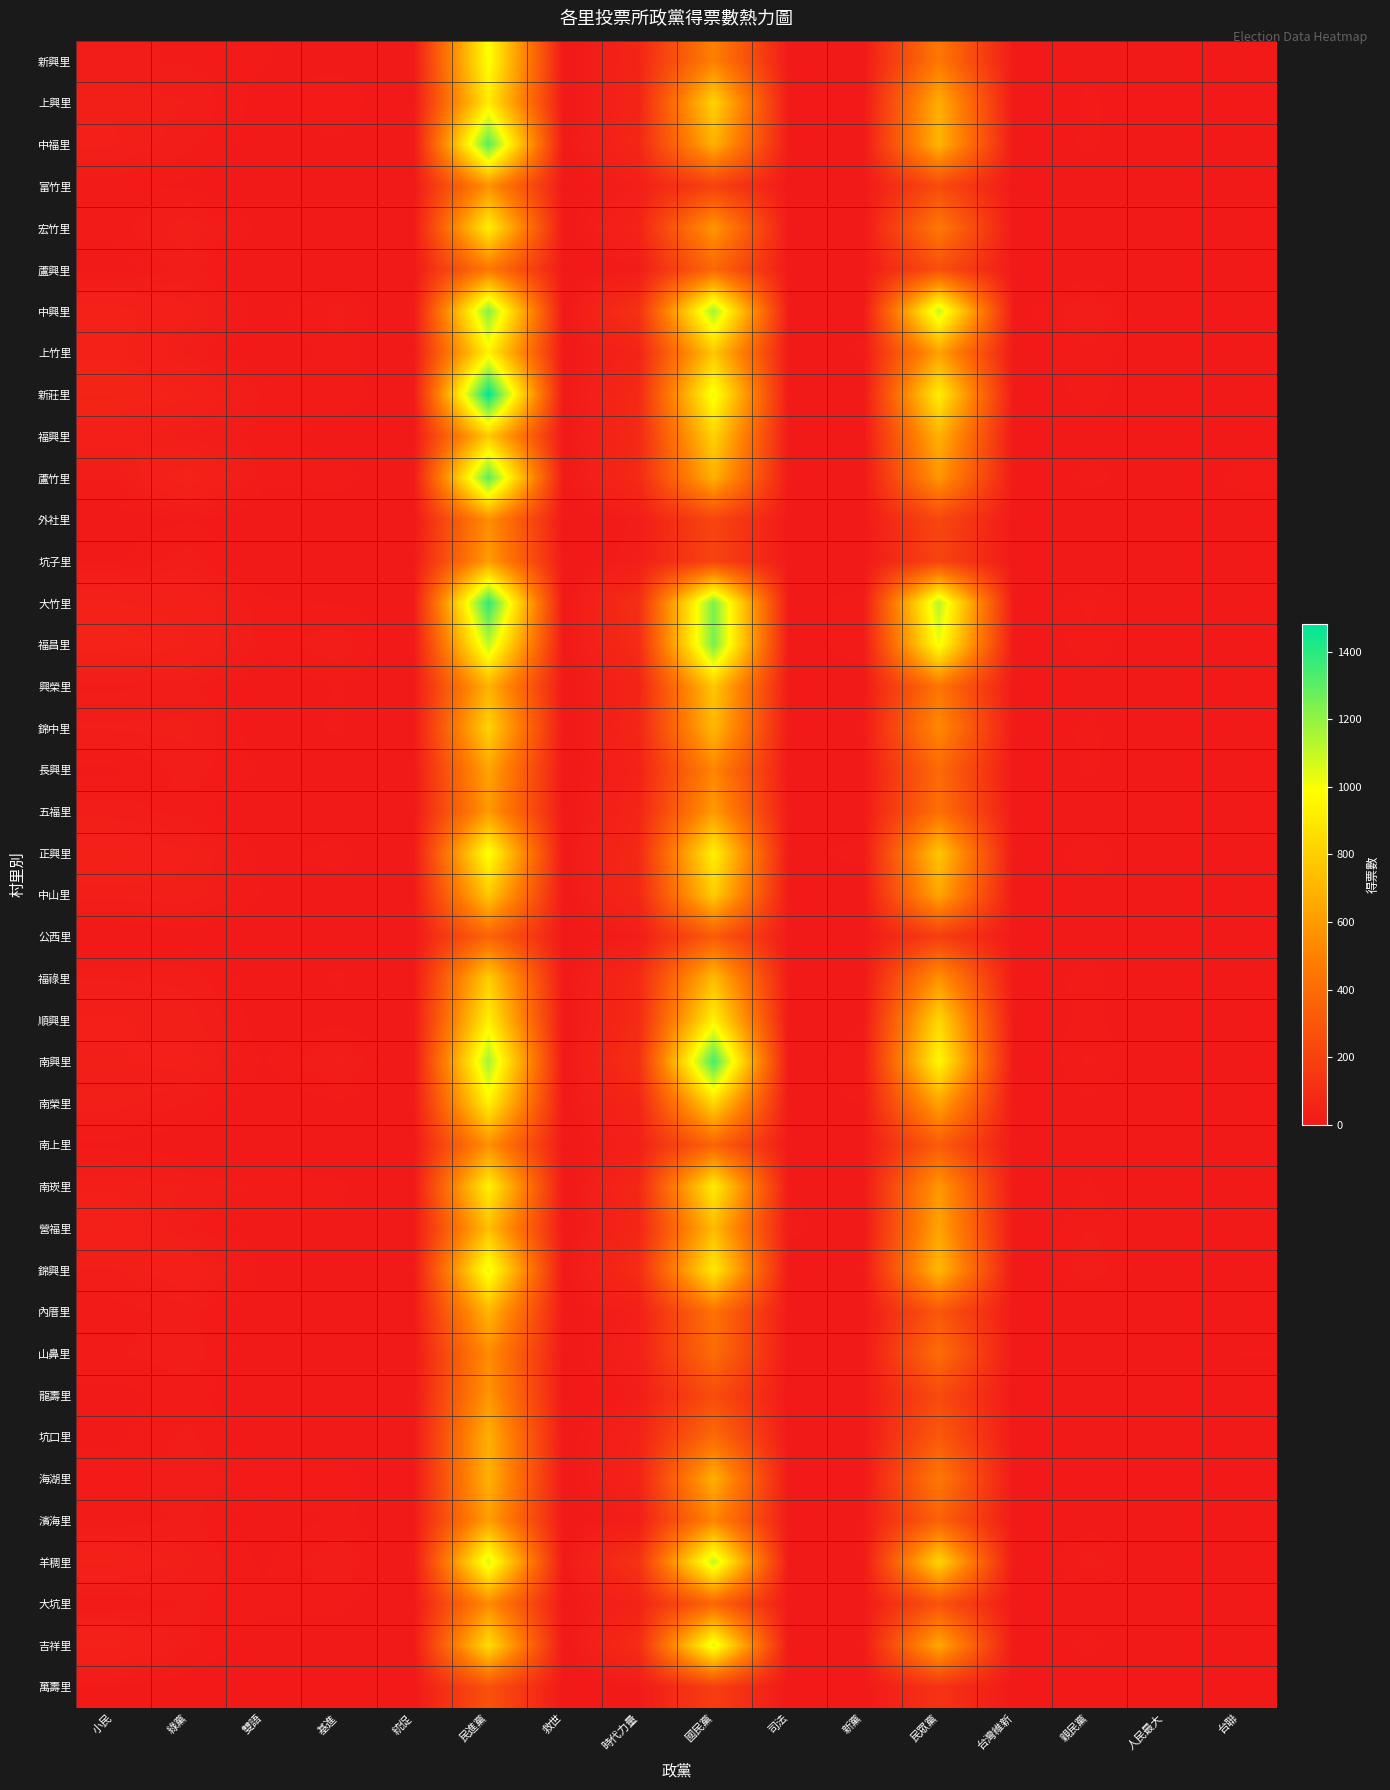

What is the greatest value displayed?

1482